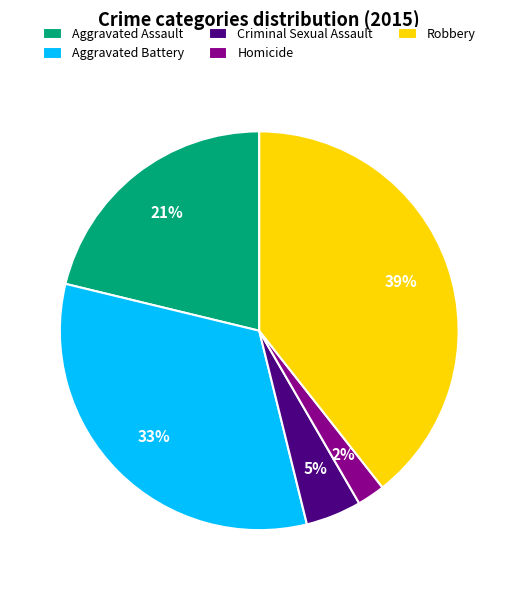

To the nearest percent, what percentage of the pie is Aggravated Battery?

33%